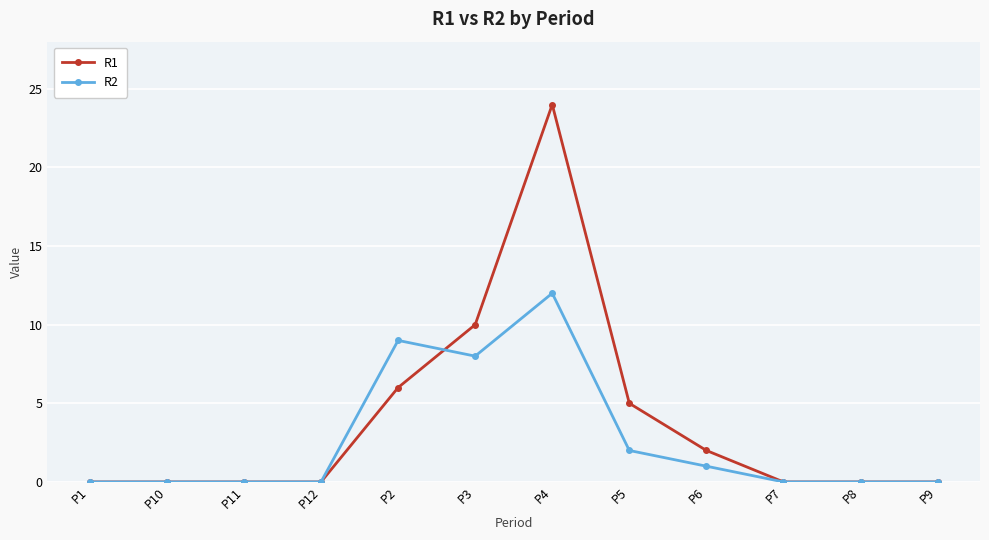

What is the maximum value shown in the chart?

24